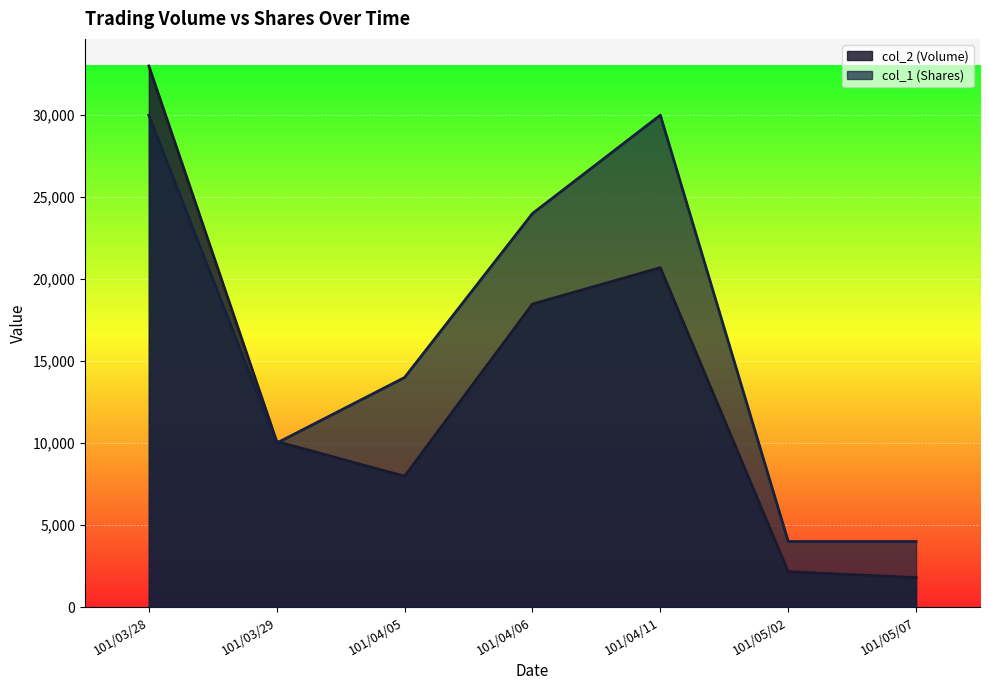

Reading left to right, extract all data points from this chart.

col_2 (Volume): 101/03/28=33000	101/03/29=10100	101/04/05=7980	101/04/06=18480	101/04/11=20700	101/05/02=2160	101/05/07=1800
col_1 (Shares): 101/03/28=30000	101/03/29=10000	101/04/05=14000	101/04/06=24000	101/04/11=30000	101/05/02=4000	101/05/07=4000